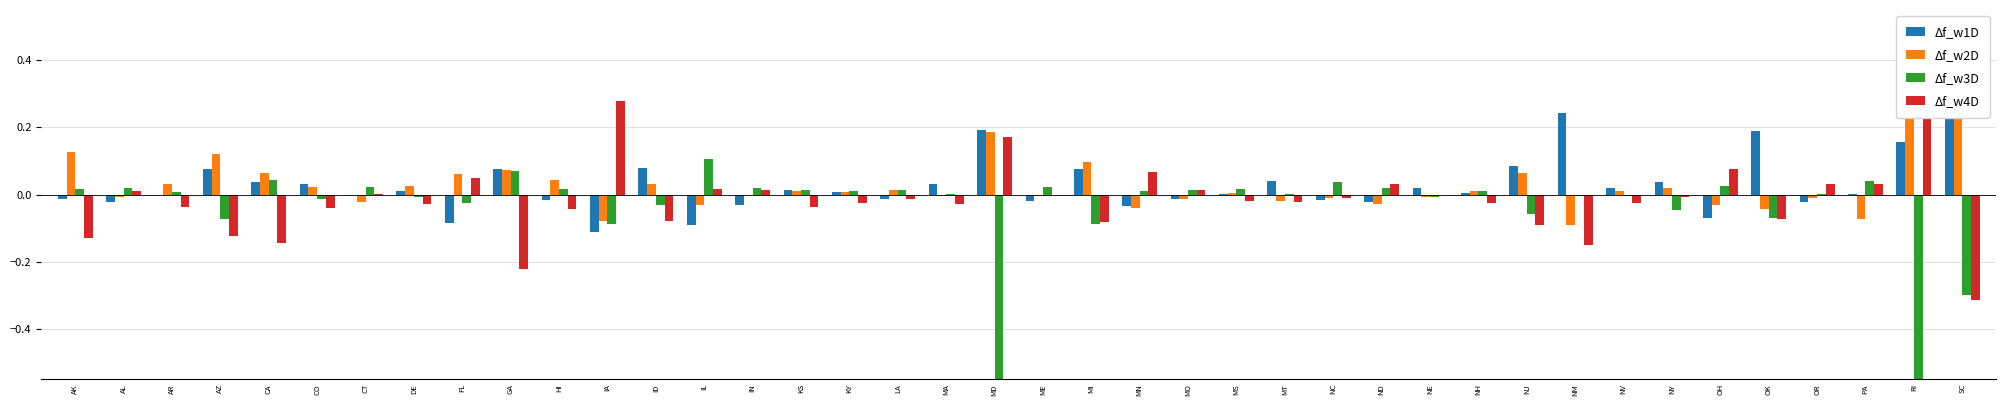

Which series changed the most between AR and NC?

Δf_w2D